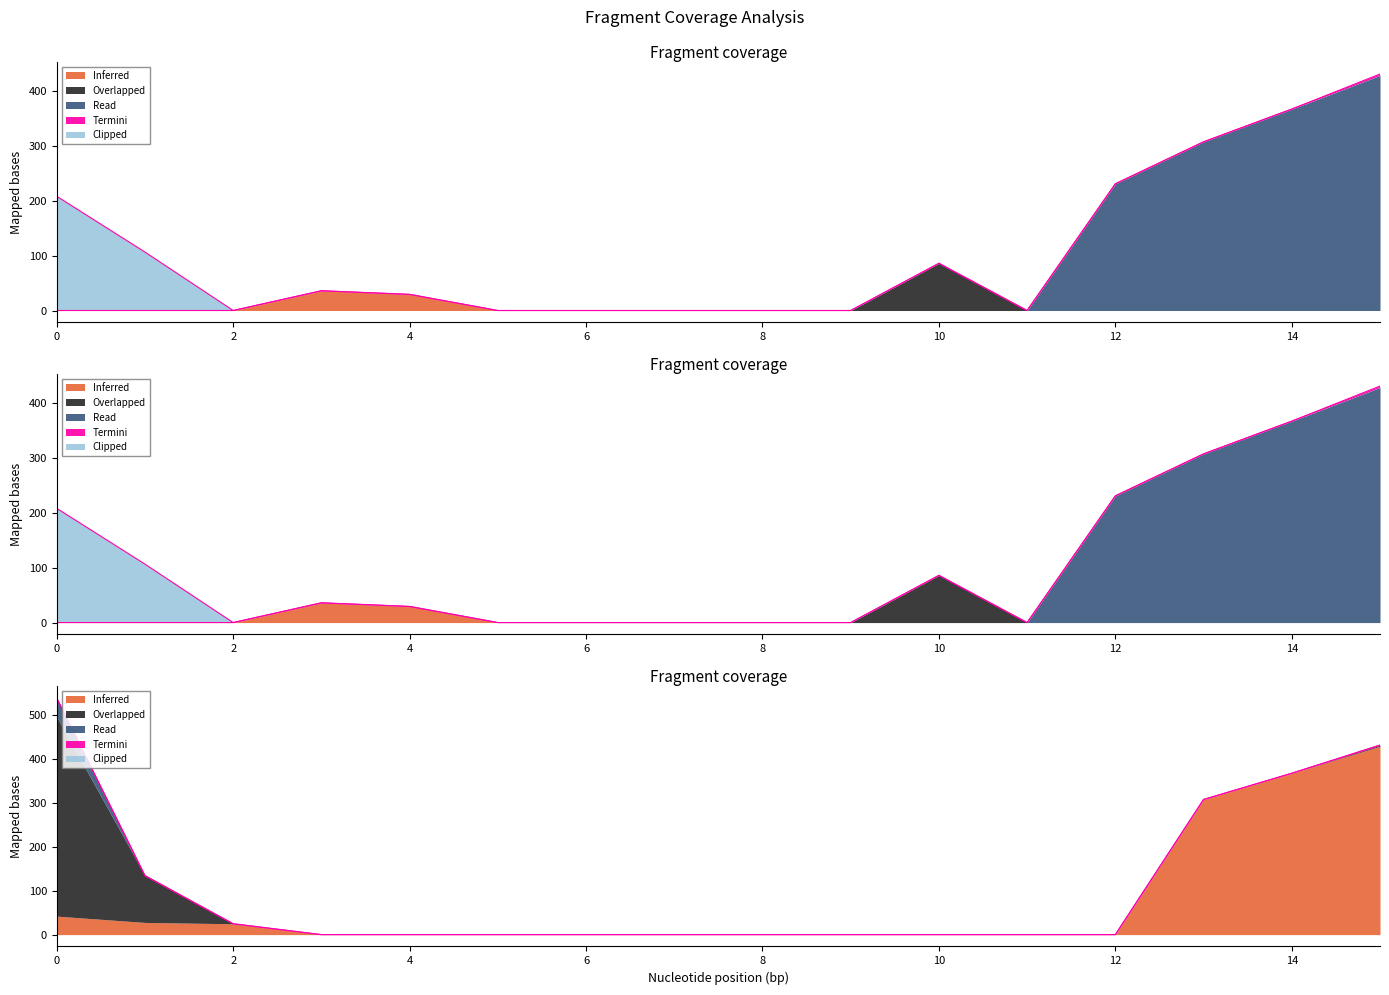

What is the difference between the maximum and minimum values in the Inferred series?

36.0